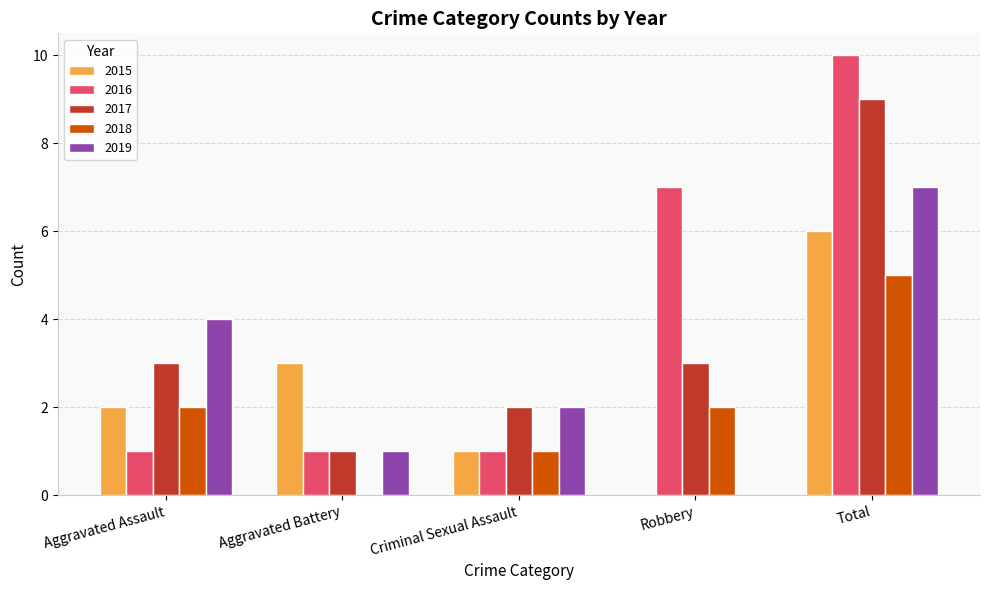

Which label corresponds to the largest value in the chart?

Total